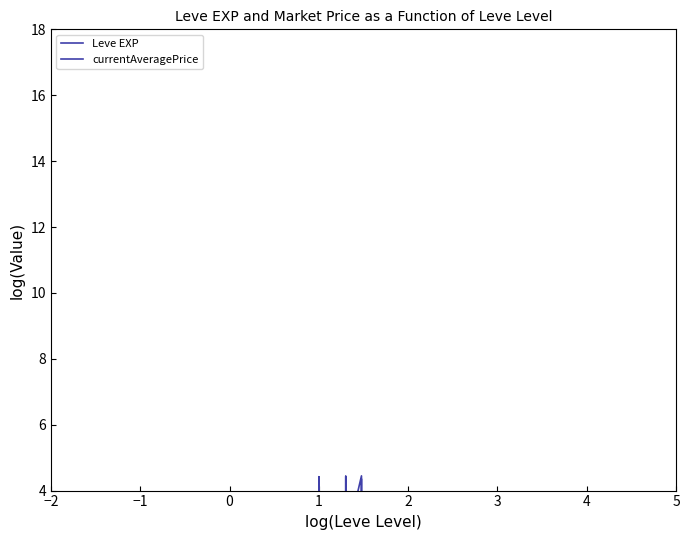

What are all the series names shown in the legend?

Leve EXP, currentAveragePrice